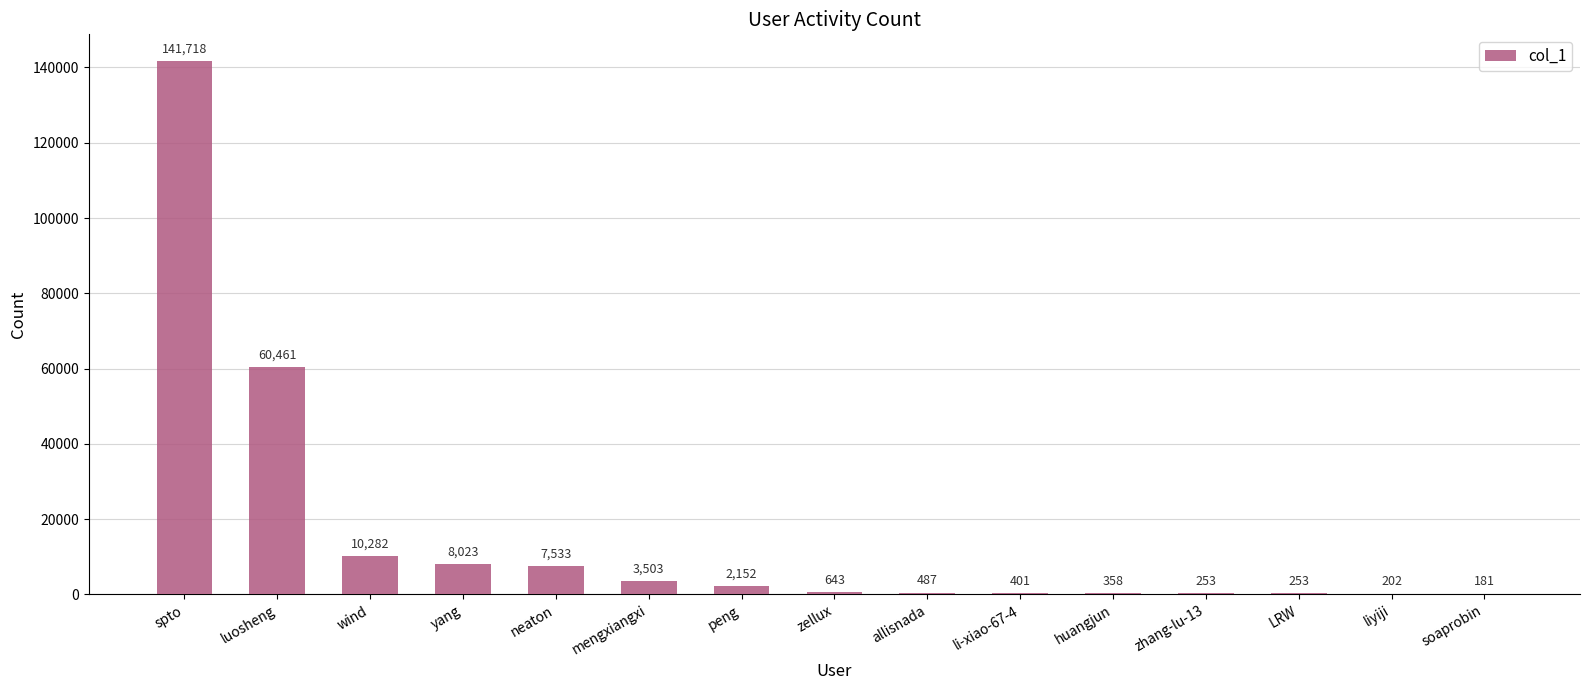

Approximately how many times larger is the value at allisnada compared to huangjun?

1.4